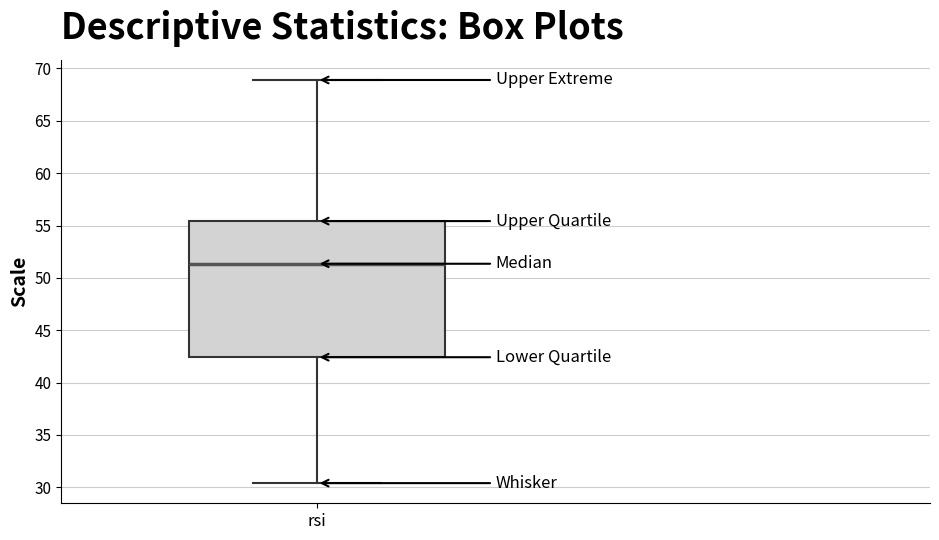

Transcribe this box plot: give where the median line is, the range the box spans, and where the two whiskers end, as read against the y-axis. The values are not printed on the chart, so give them approximately, as read against the axis.

median 51.5, box 42.5 to 55.5, whiskers 30.5 to 69.0